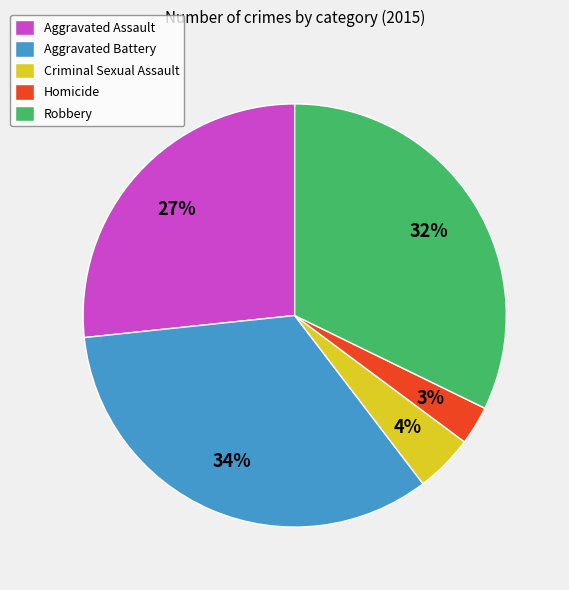

To the nearest percent, what is the average slice percentage?

20%